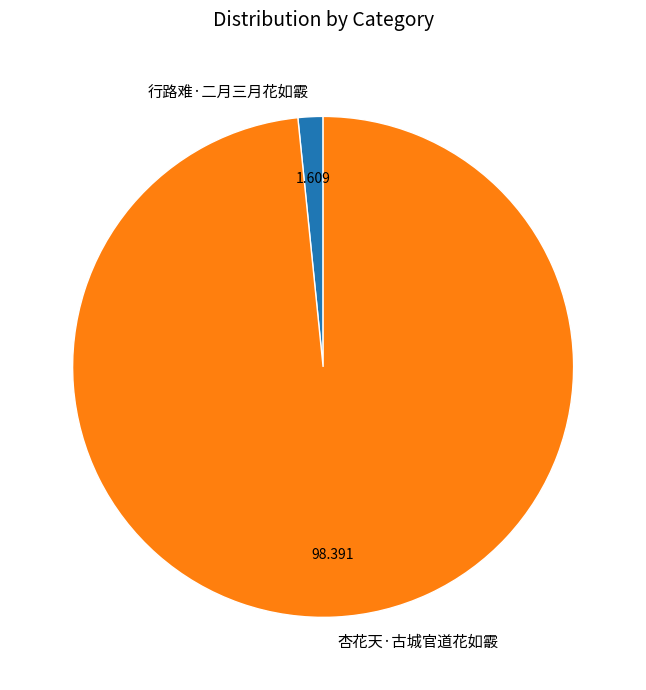

Is it true that 杏花天·古城官道花如霰 is 98% of the pie?

True